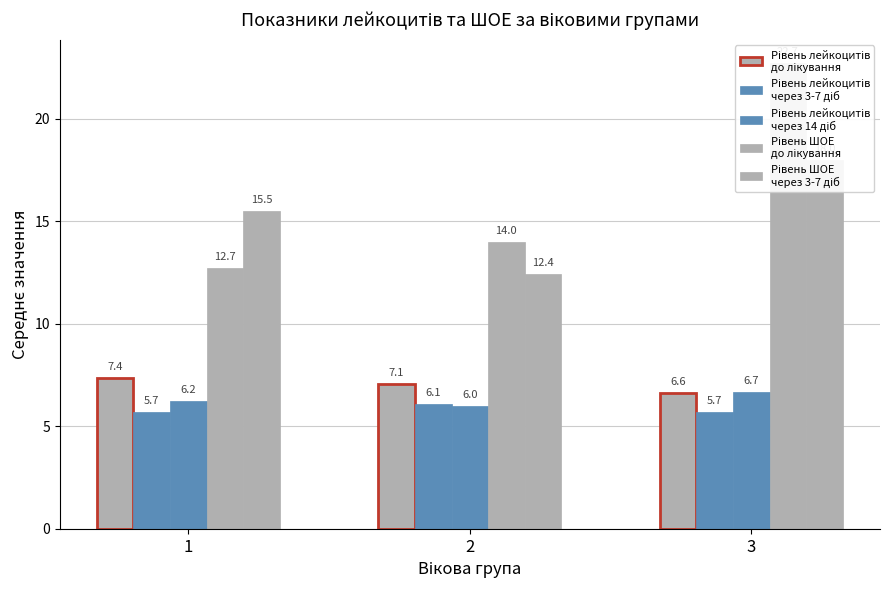

How many Рівень лейкоцитів
через 14 діб values are between 6 and 7?

3